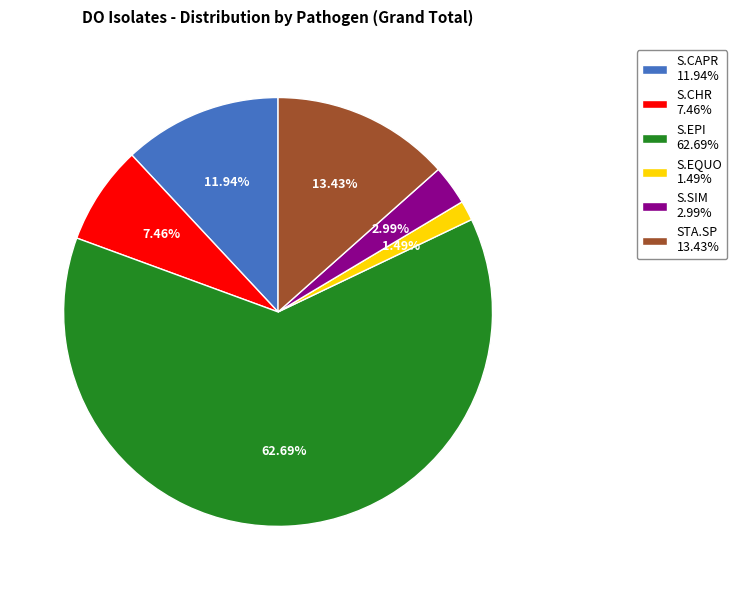

Is it true that S.EQUO is 1% of the pie?

True